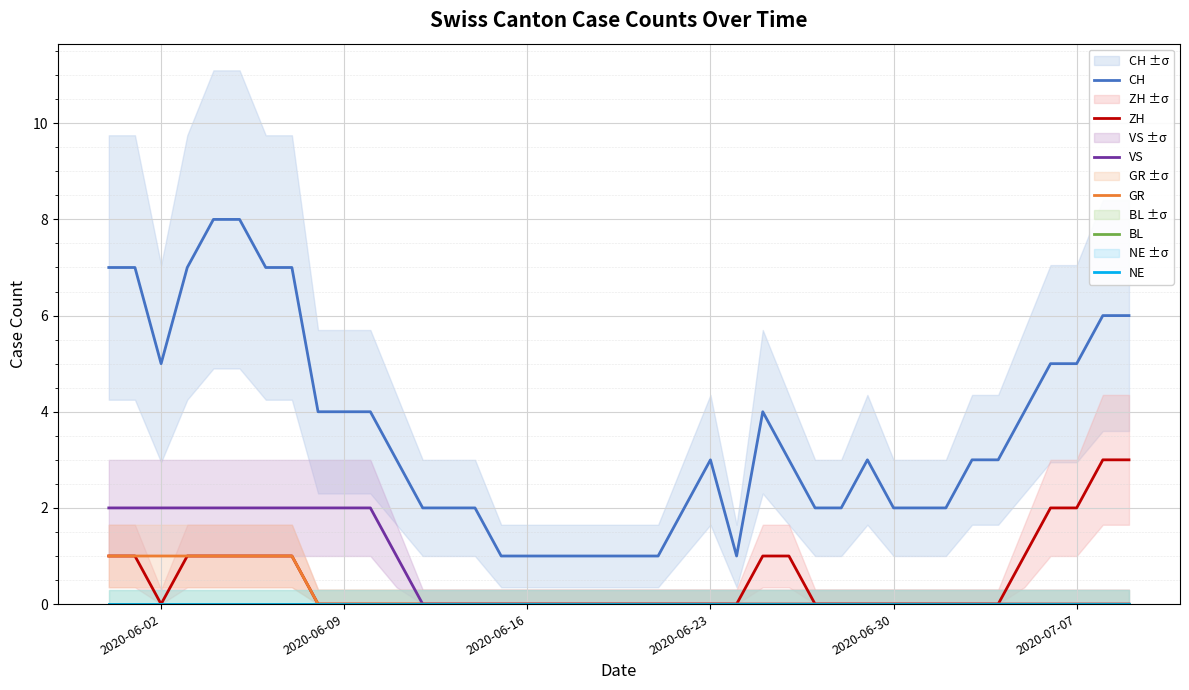

How many categories are shown in the chart?

40